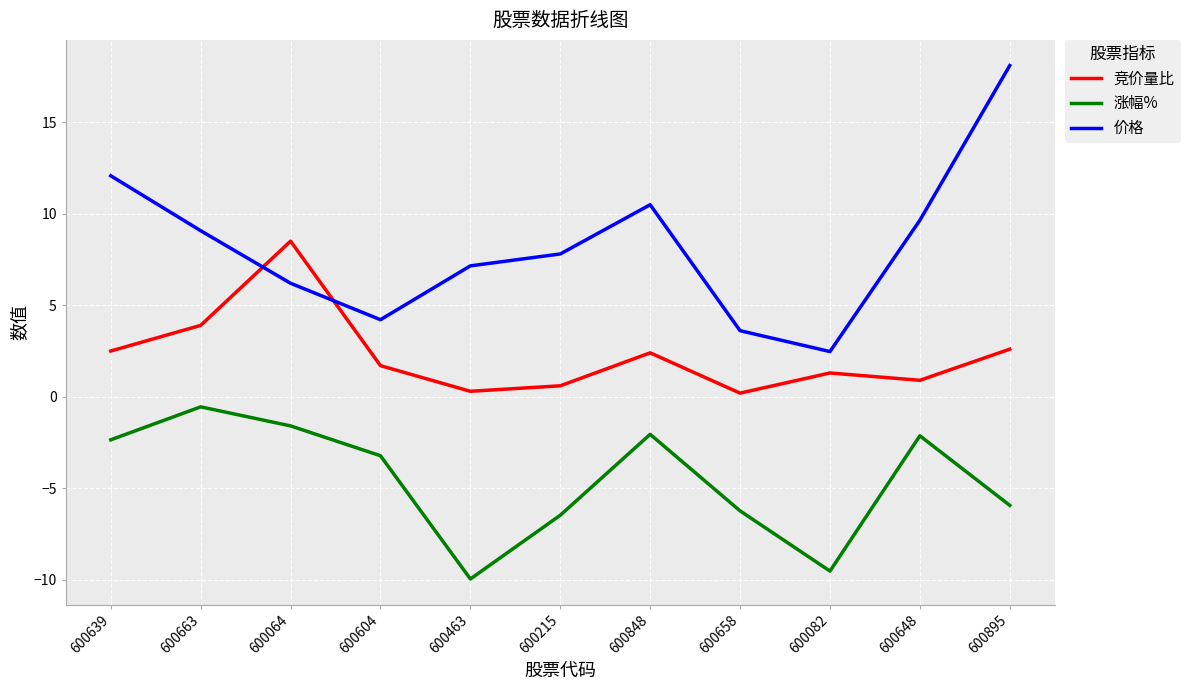

What position from the left is 600604?

4